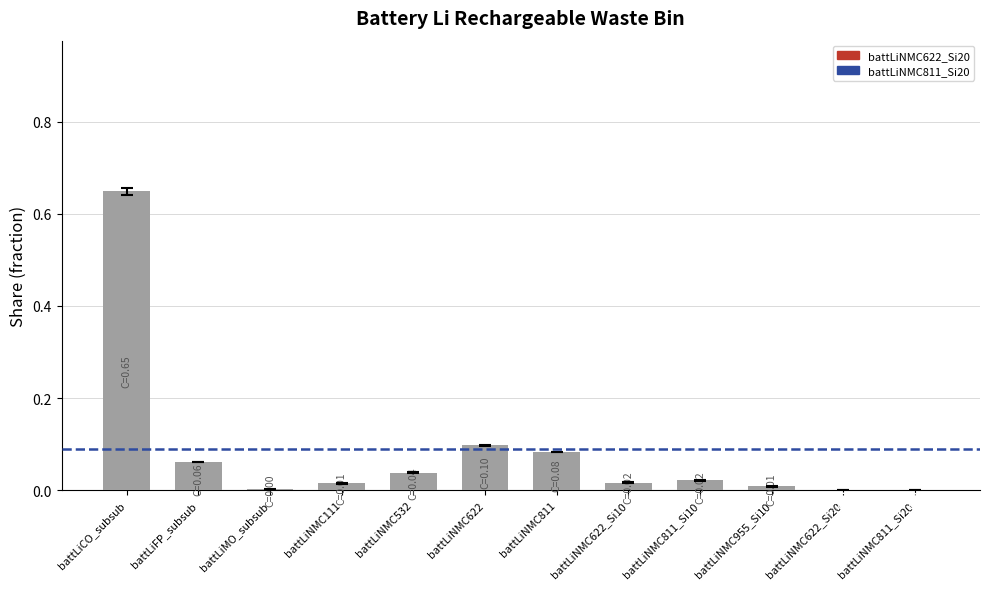

The value at battLiNMC622 is 0.1. True or false?

True